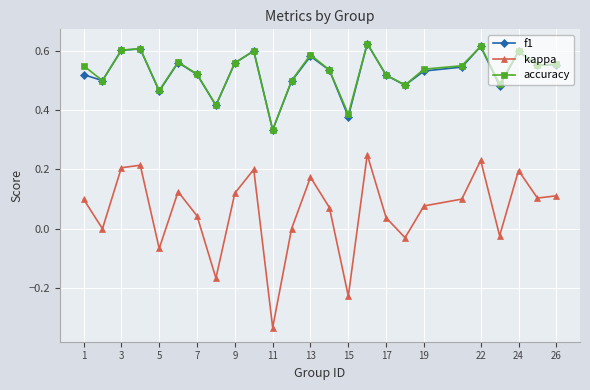

True or false: f1 has more than 2 interior local peaks.

True